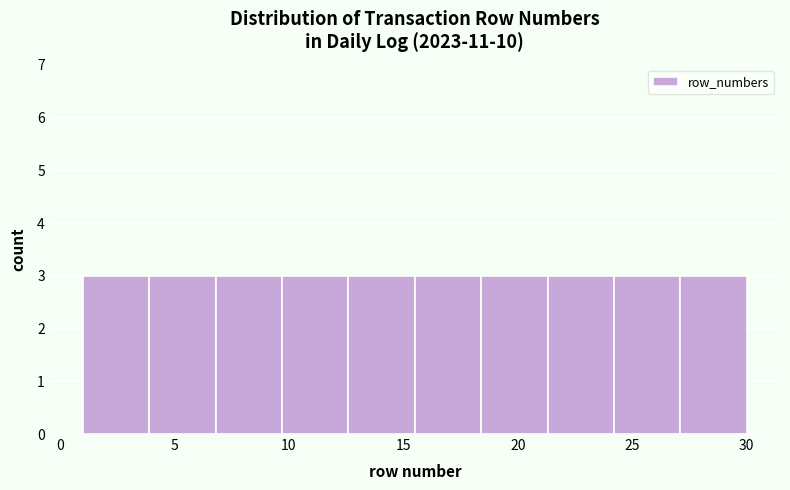

Reading left to right, transcribe this chart: for each bar, give the range it covers on the x-axis and its height. Neither the bar edges nor the heights are printed on the chart, so give them approximately, as read against the axes.

1.0 to 3.9: 3
3.9 to 6.8: 3
6.8 to 9.7: 3
9.7 to 12.6: 3
12.6 to 15.5: 3
15.5 to 18.4: 3
18.4 to 21.3: 3
21.3 to 24.2: 3
24.2 to 27.1: 3
27.1 to 30.0: 3